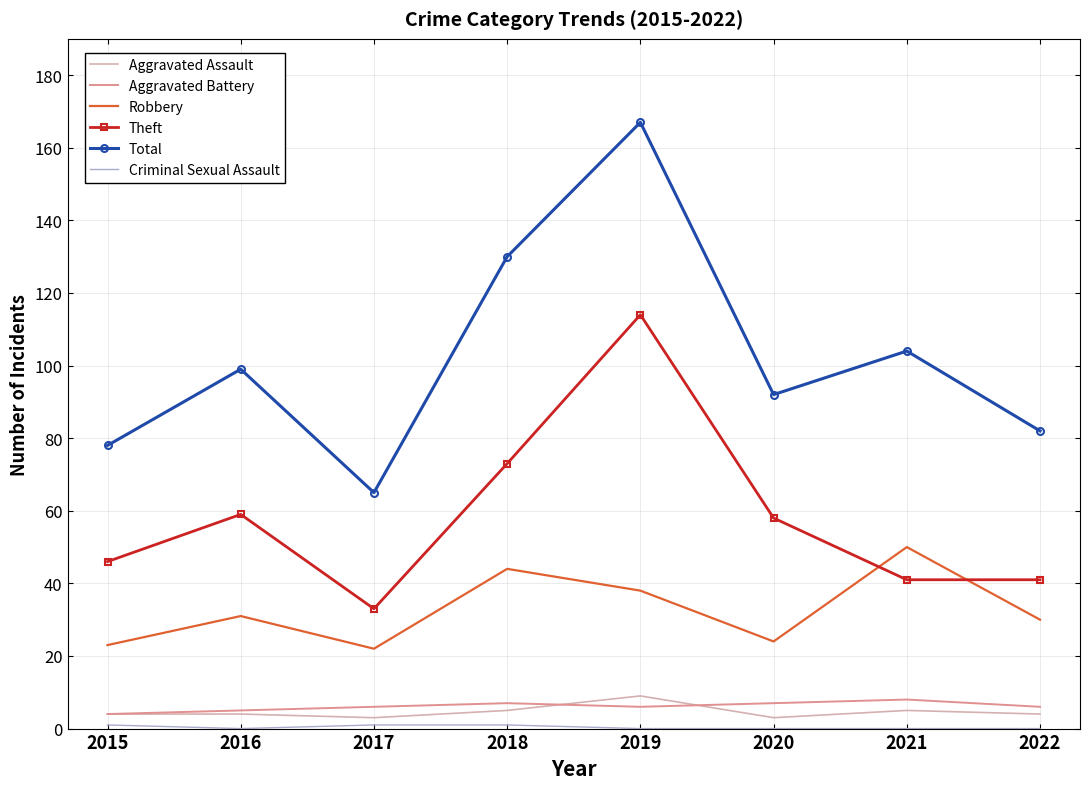

What is the spread (max minus min) of values at 2021?

104